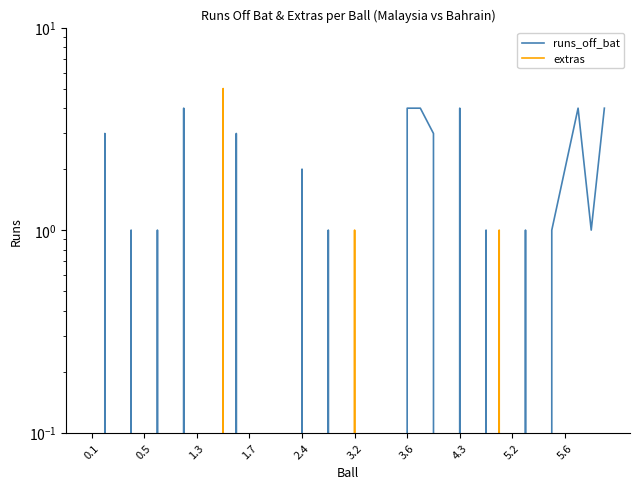

What is the average value of the runs_off_bat series?

1